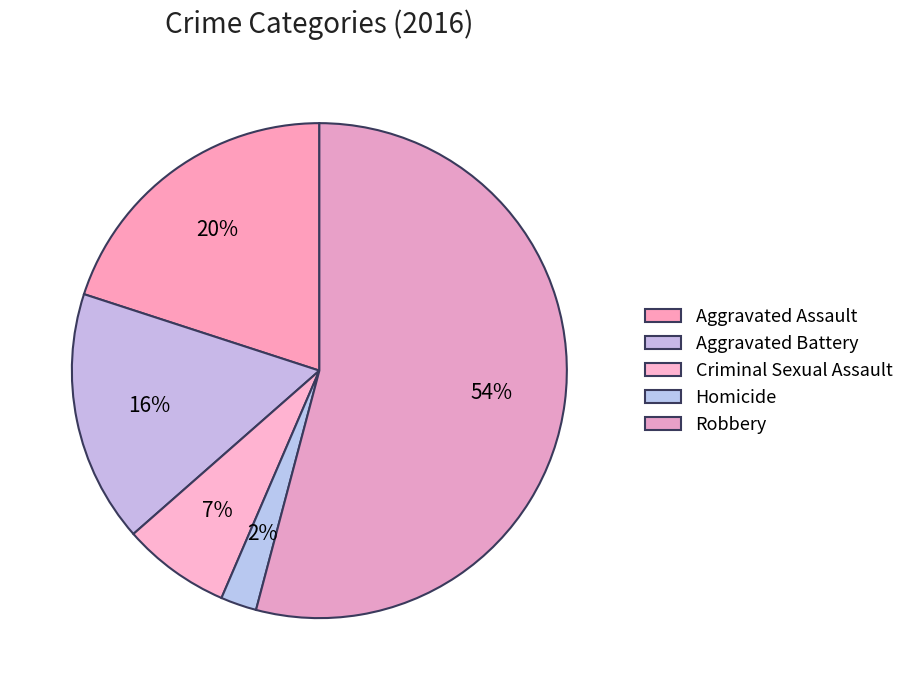

Does Robbery account for over 50% of the chart?

Yes